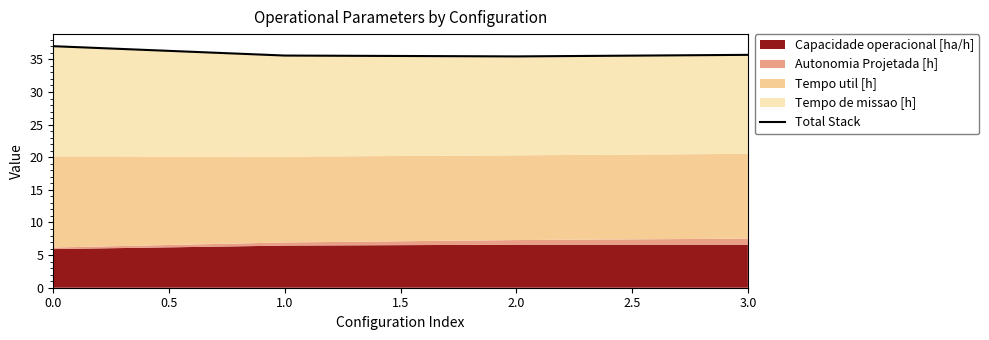

What position from the left is 0.0?

1